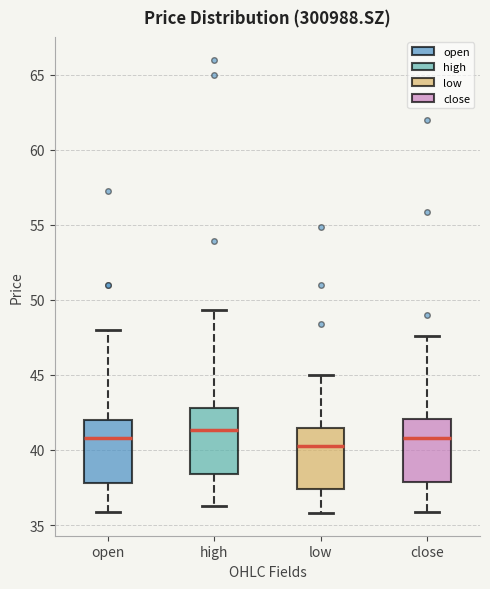

Reading left to right, transcribe this box plot: for each box, give where its median line is, the range the box spans, and where its two whiskers end, as read against the y-axis. The values are not printed on the chart, so give them approximately, as read against the axis.

open: median 41.0, box 38.0 to 42.0, whiskers 36.0 to 48.0
high: median 41.5, box 38.5 to 43.0, whiskers 36.5 to 49.5
low: median 40.5, box 37.5 to 41.5, whiskers 36.0 to 45.0
close: median 41.0, box 38.0 to 42.0, whiskers 36.0 to 47.5